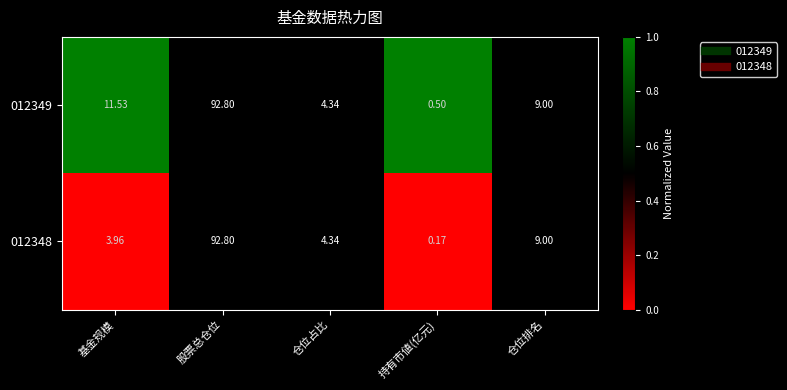

How many data points in 012348 are less than 4?

2